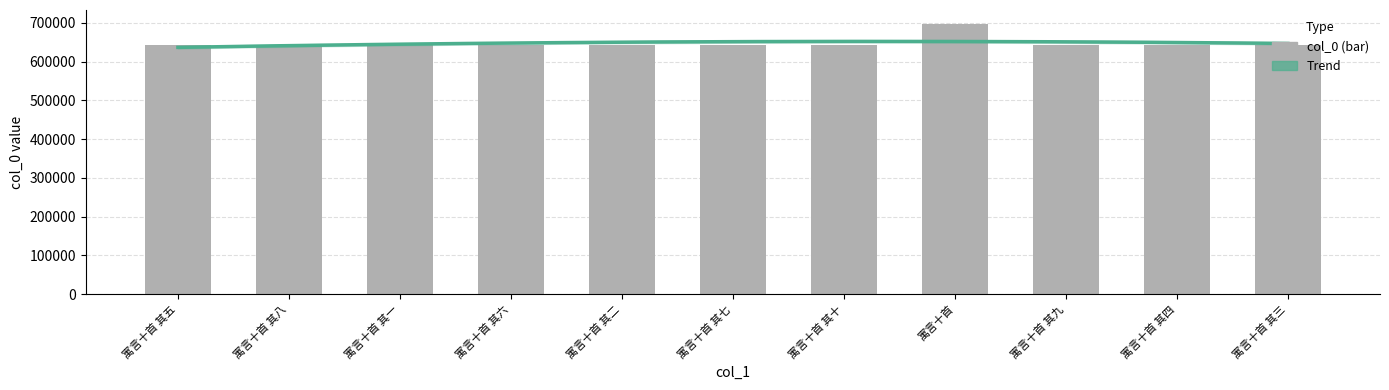

Reading left to right, list all the values displayed in this chart.

寓言十首 其五=642274	寓言十首 其八=642277	寓言十首 其一=642270	寓言十首 其六=642275	寓言十首 其二=642271	寓言十首 其七=642276	寓言十首 其十=642279	寓言十首=697879	寓言十首 其九=642278	寓言十首 其四=642273	寓言十首 其三=642272